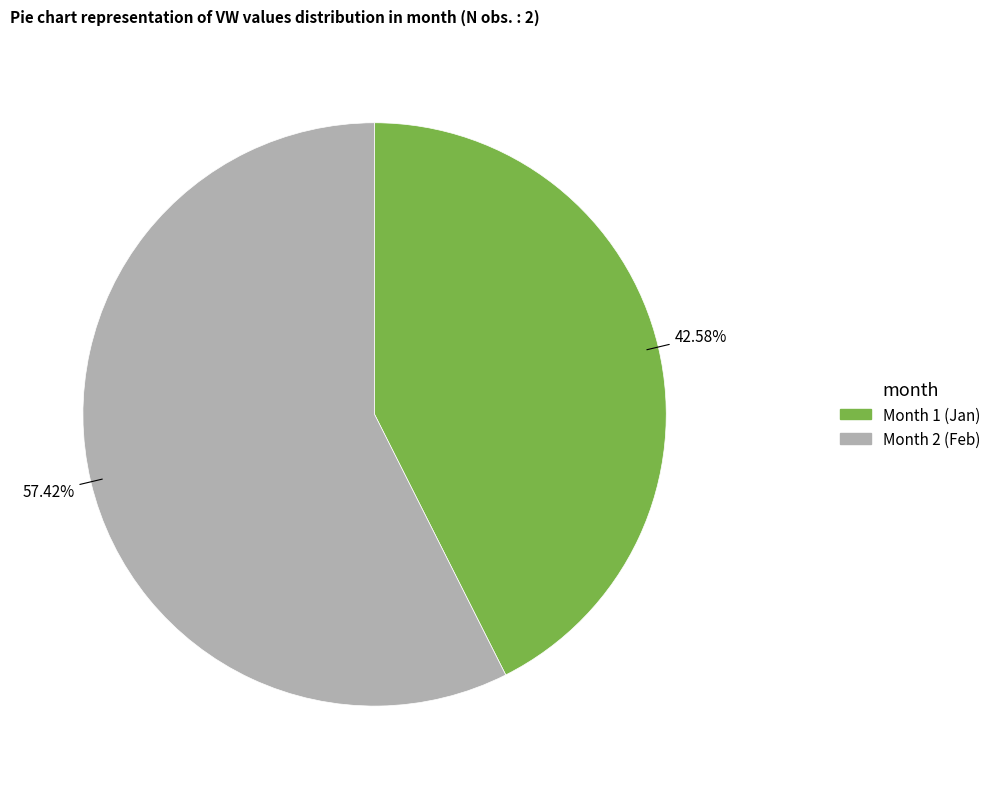

Is there a majority slice in this chart?

Yes